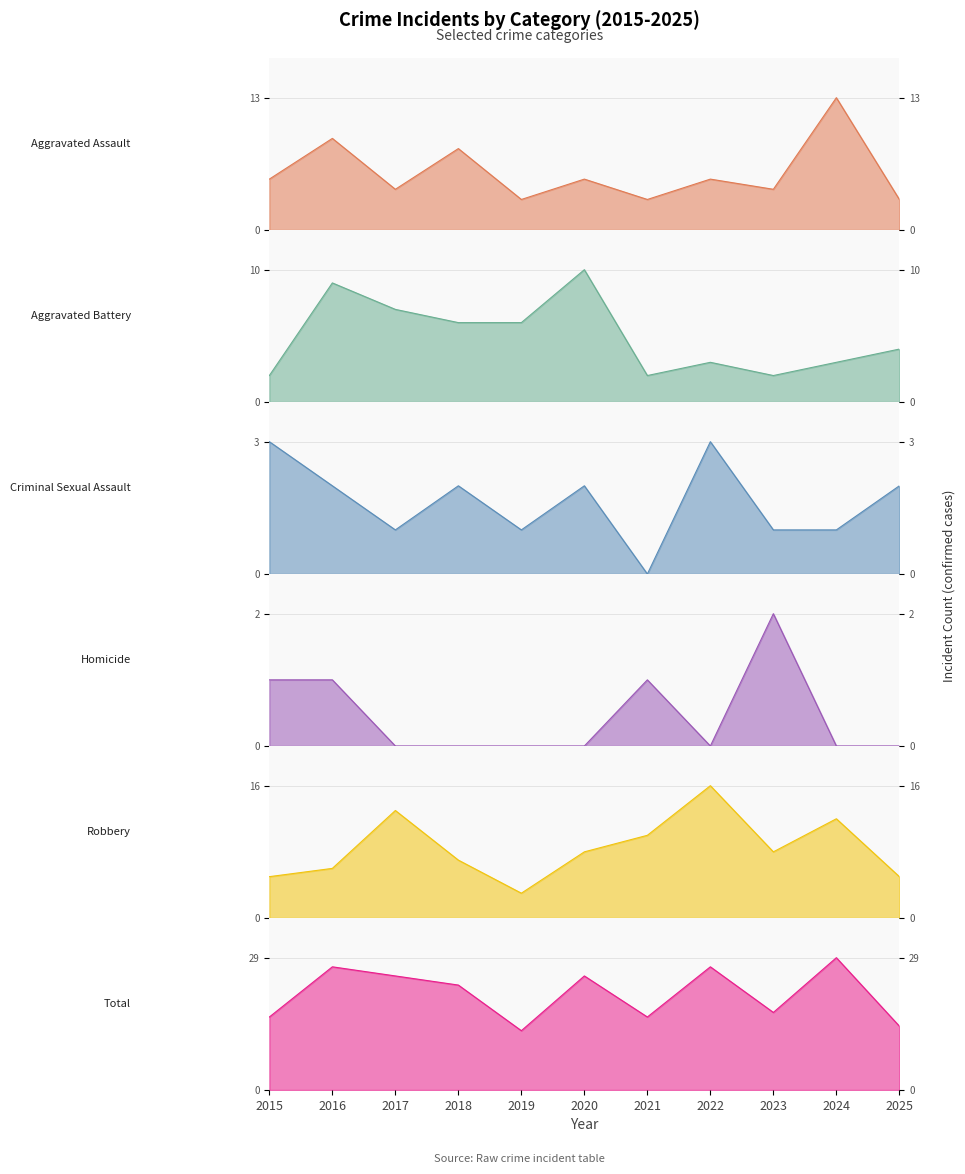

List the series in order of their peak value, highest first.

Total, Robbery, Aggravated Assault, Aggravated Battery, Criminal Sexual Assault, Homicide